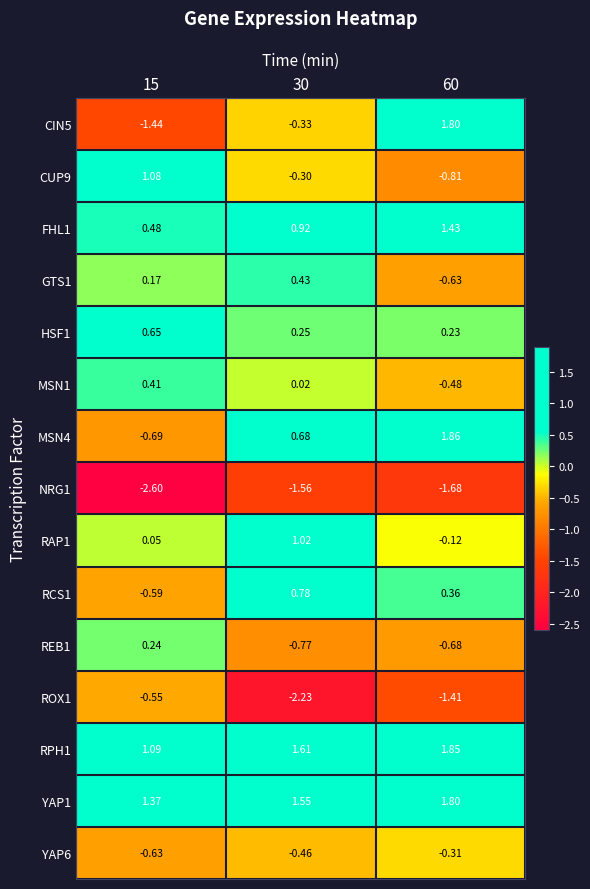

Is the value of RPH1 at 15 greater than the value of CUP9 at 15?

Yes